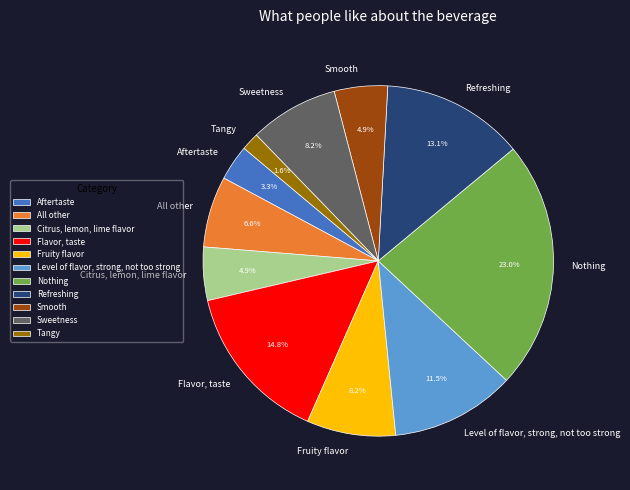

To the nearest percent, what percentage of the pie is Aftertaste?

3%